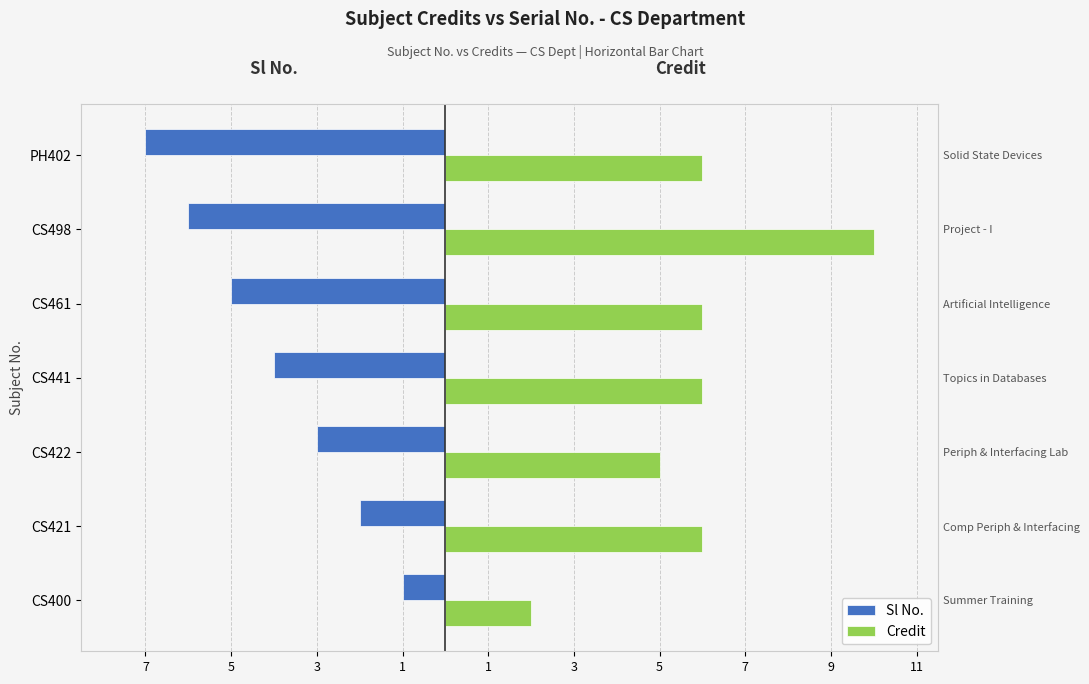

The Credit series shows 1 at CS421. True or false?

False